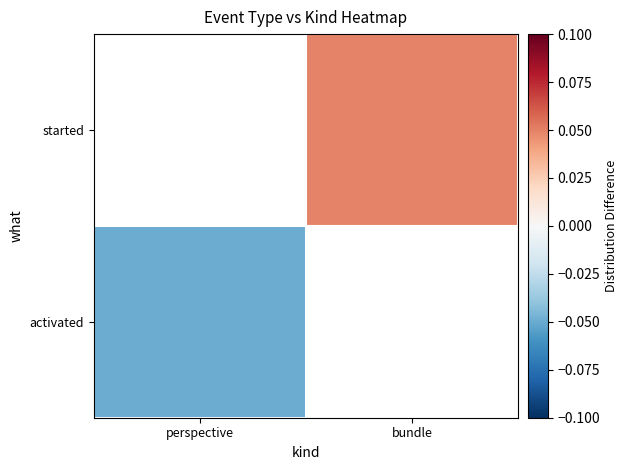

Rank the series at bundle from highest to lowest value.

activated, started